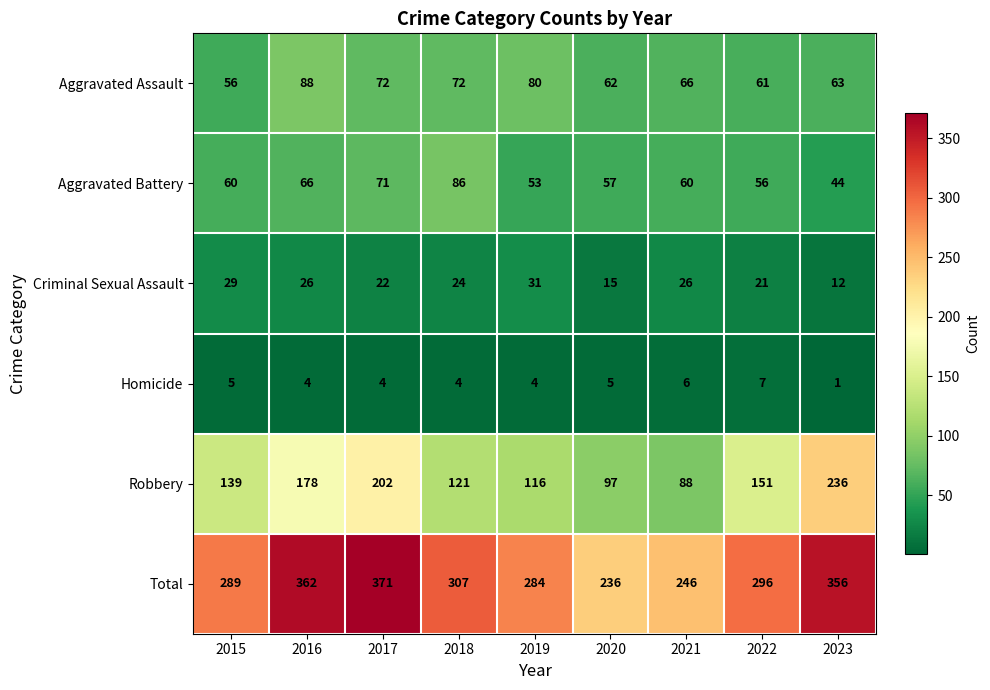

What is the spread (max minus min) of values at 2019?

280